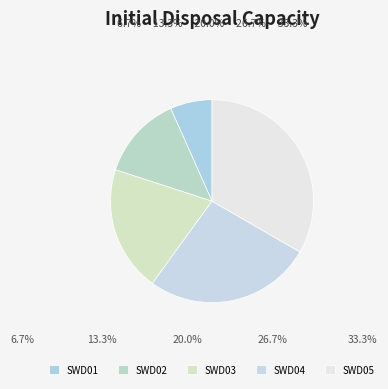

Is the sum of SWD02 and SWD01 greater than half?

No